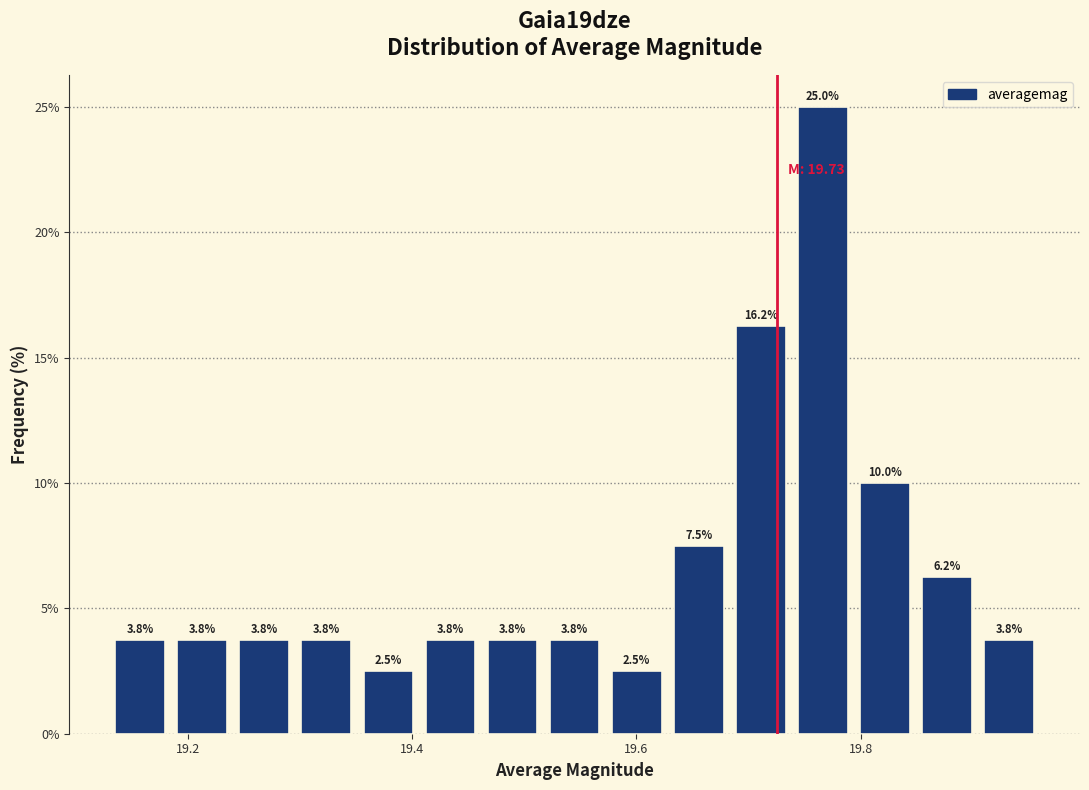

Read against the x-axis, roughly where is the centre of the tallest bar?

19.76